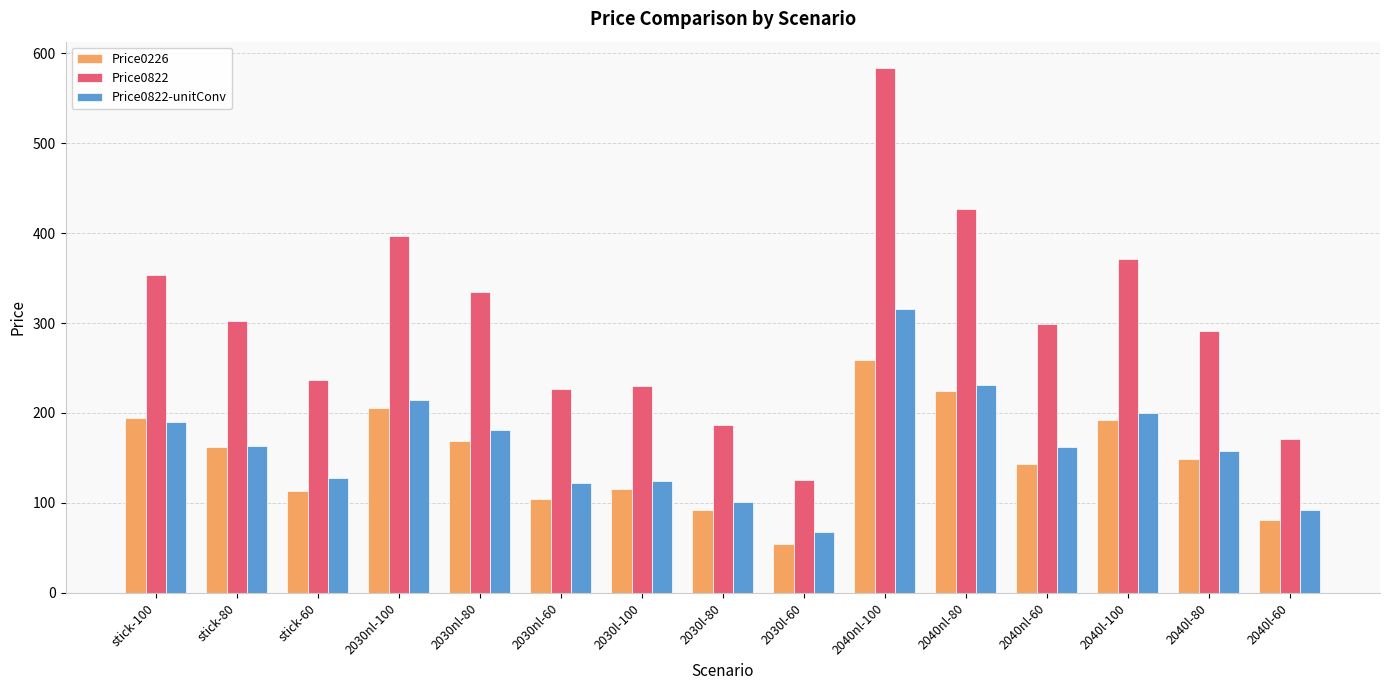

Does the chart contain stacked bars?

No